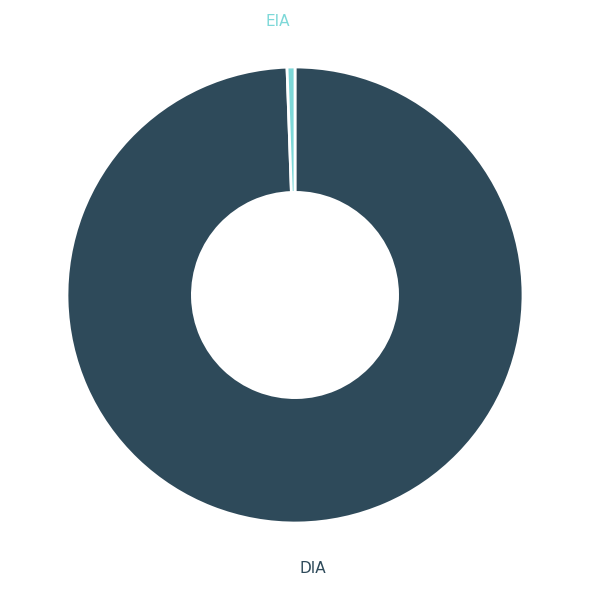

Is there any slice that represents more than half of the pie?

Yes